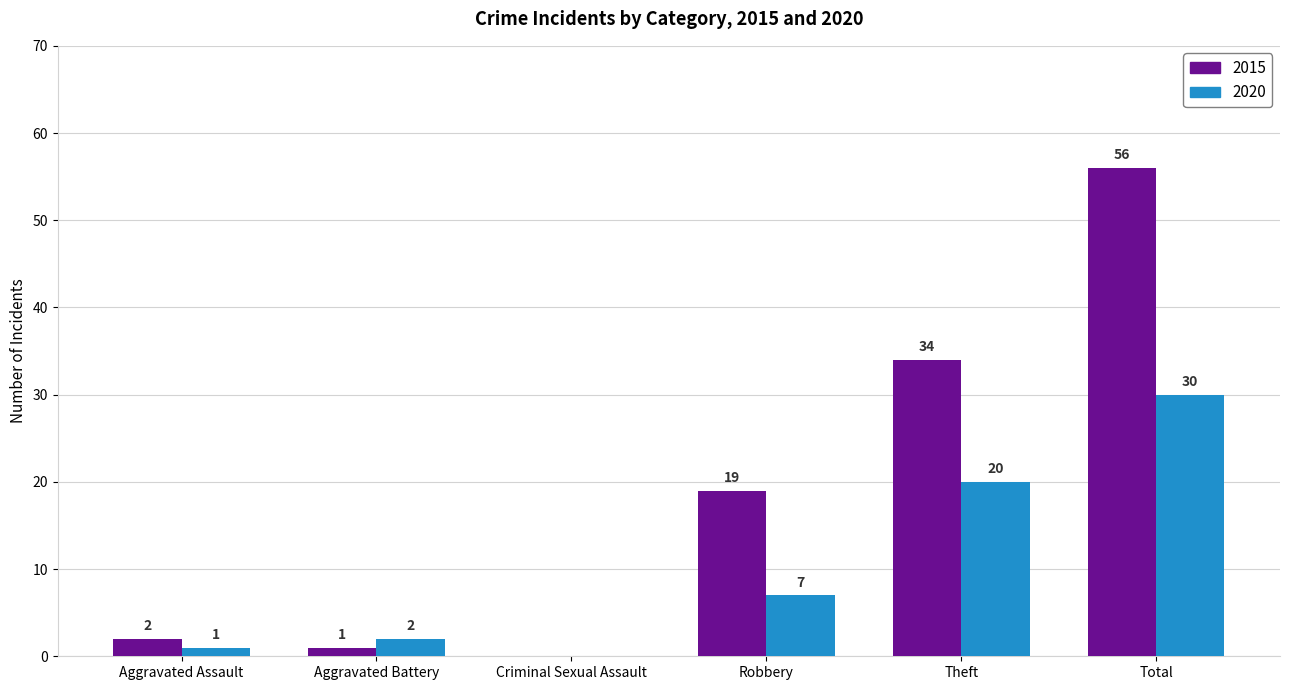

What is the sum of all 2015 values?

112